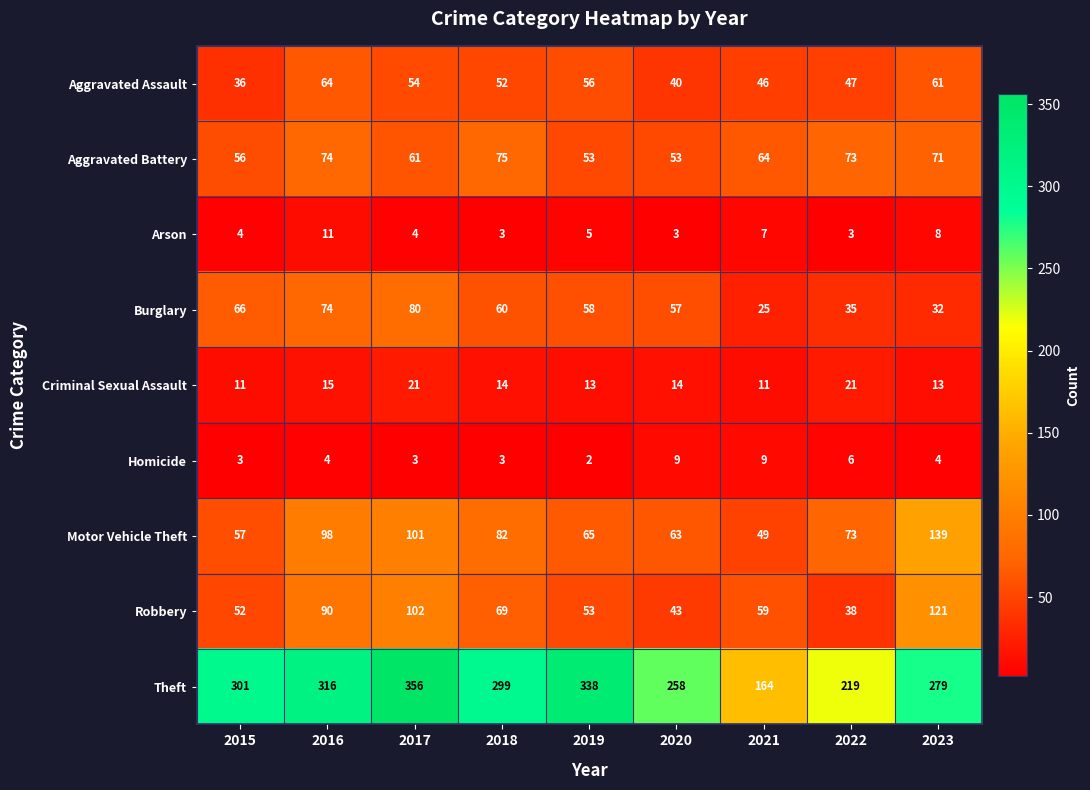

How many categories are shown in the chart?

9